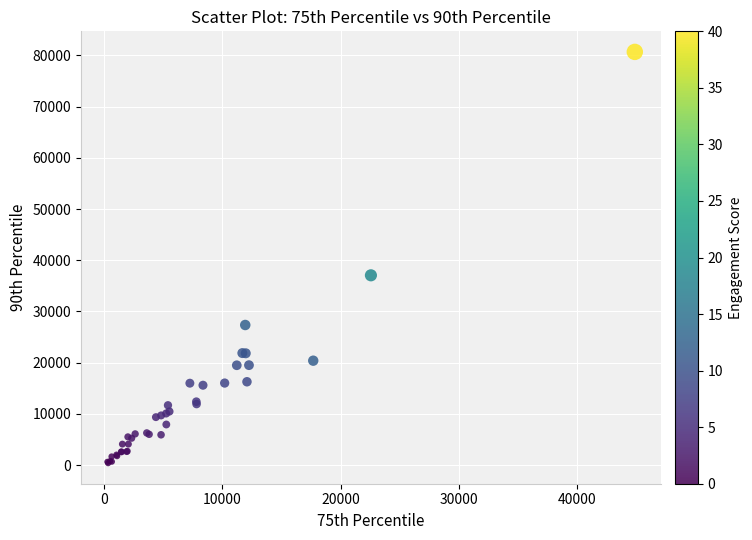

What Y value in the scatter plot is closest to 40537?

37063.4